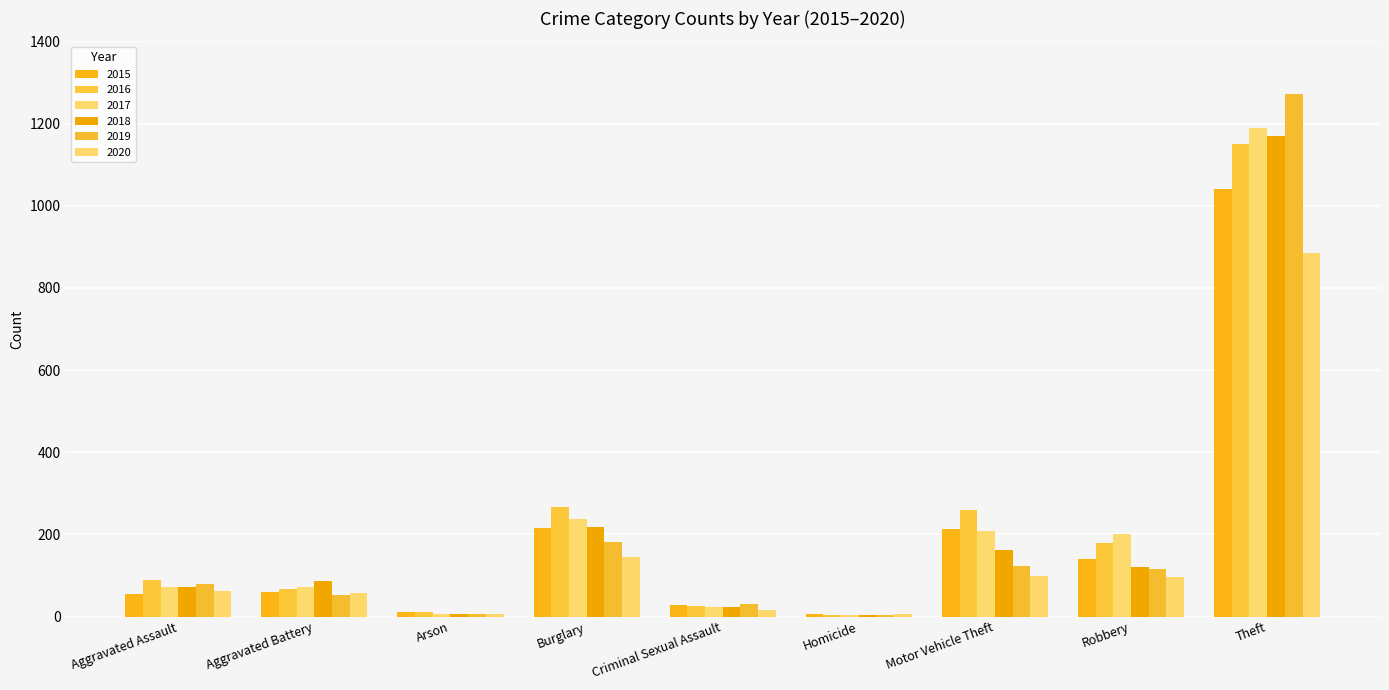

What is the sum of the 2015 values at Theft and Motor Vehicle Theft?

1253